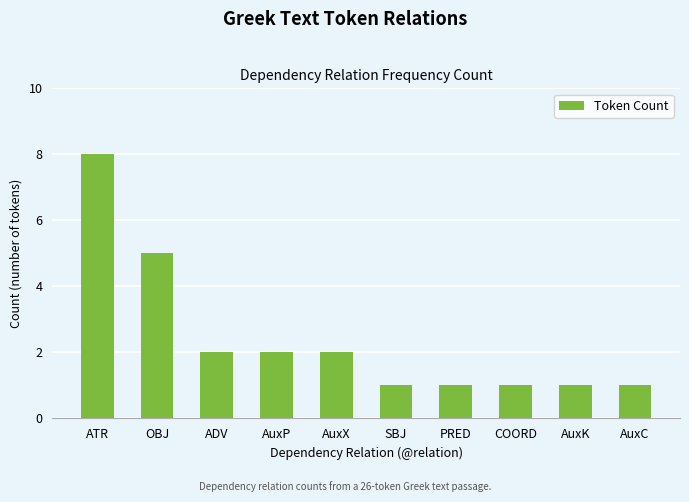

What is the approximate value at ADV?

2